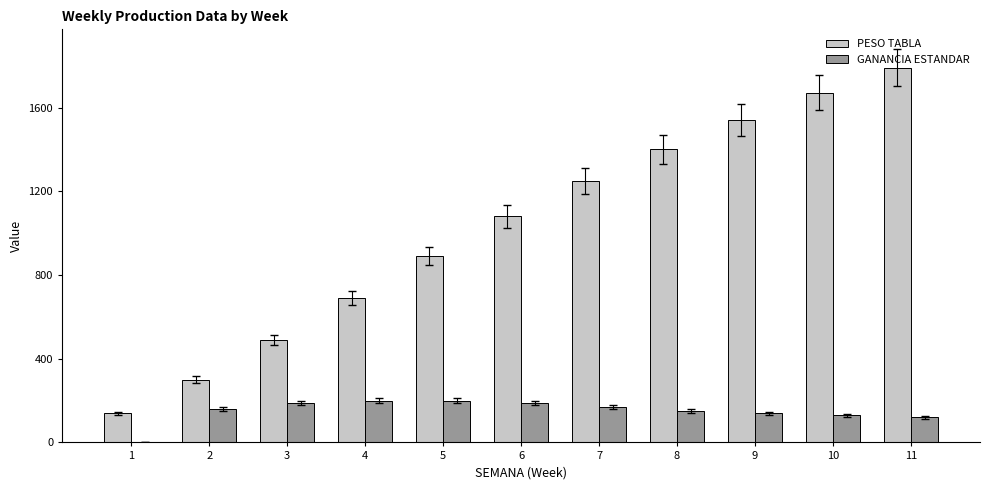

At which category is the sum across all series the highest?

11